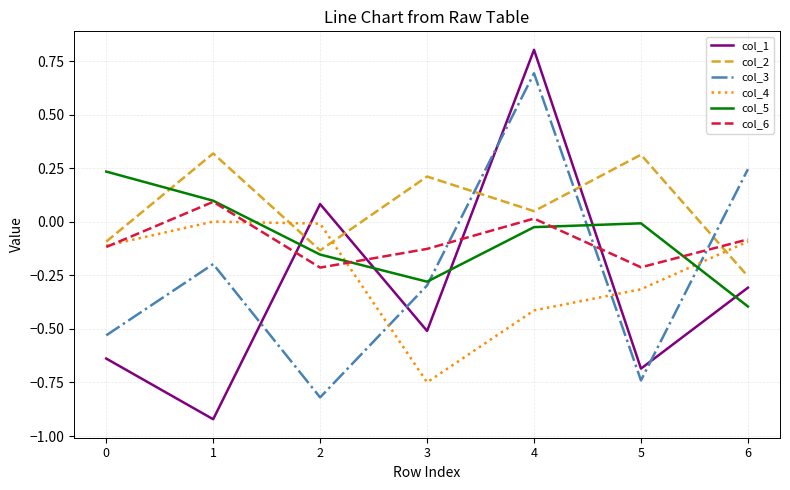

List the series in order of their peak value, lowest first.

col_4, col_6, col_5, col_2, col_3, col_1